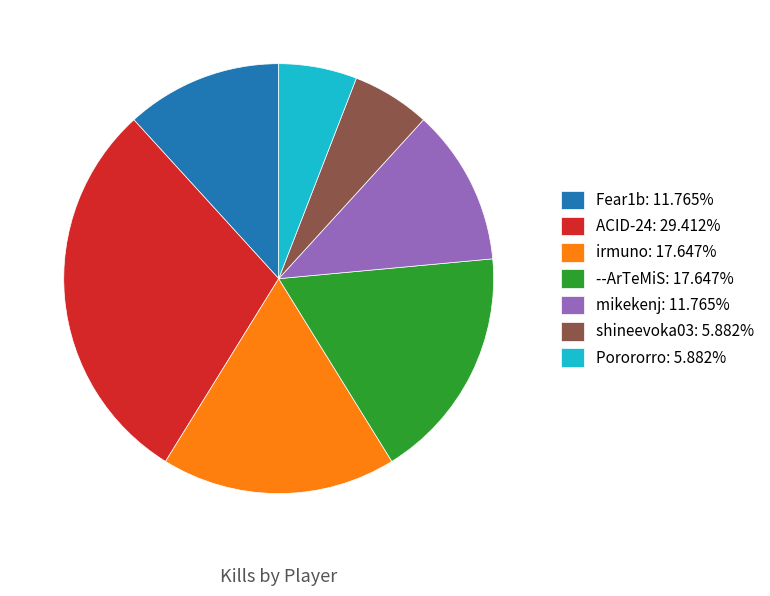

Is mikekenj: 11.765% the majority of the pie?

No